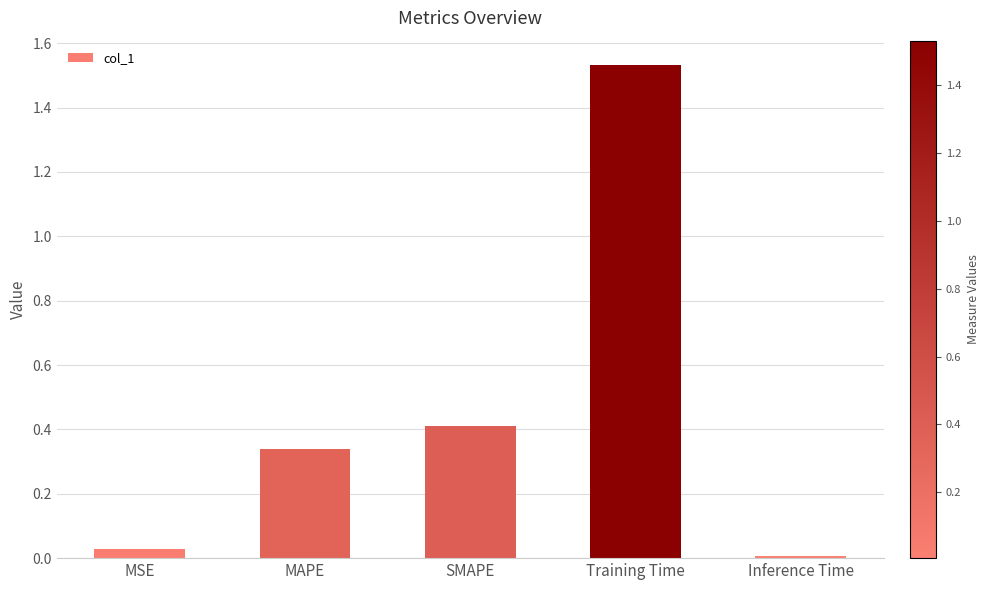

Is it true that the value at SMAPE is 0.4?

True